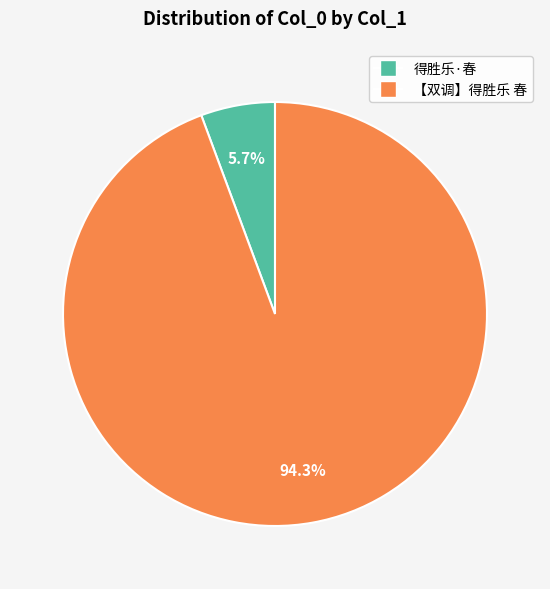

Which slice is the largest?

【双调】得胜乐 春